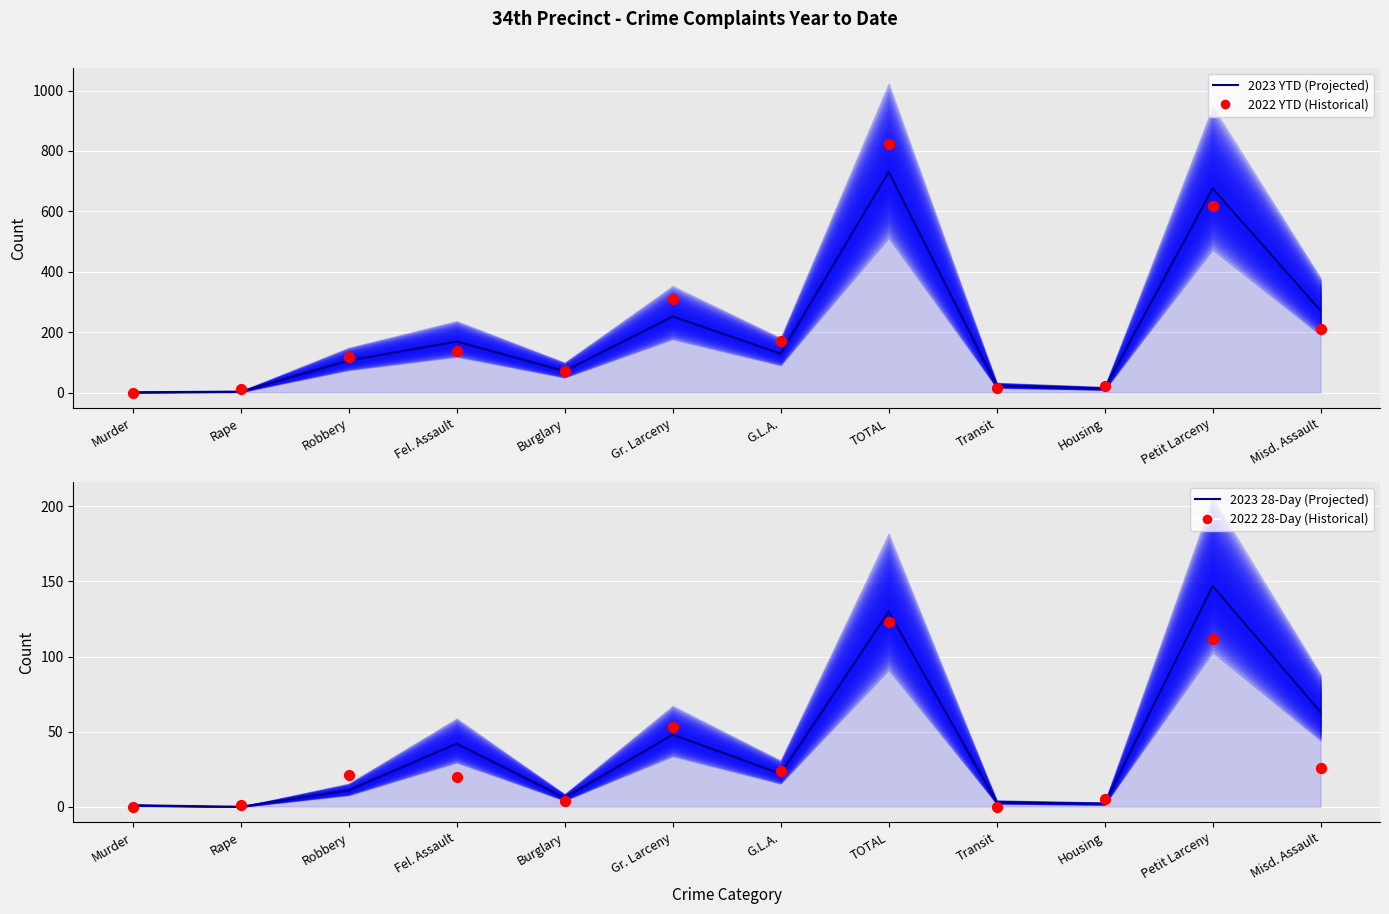

Which series has the widest spread of Y values?

2022 YTD (Historical)